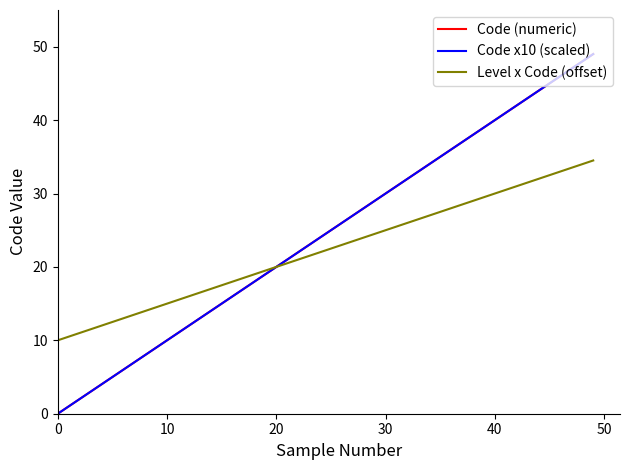

Does the chart have visible grid lines?

No